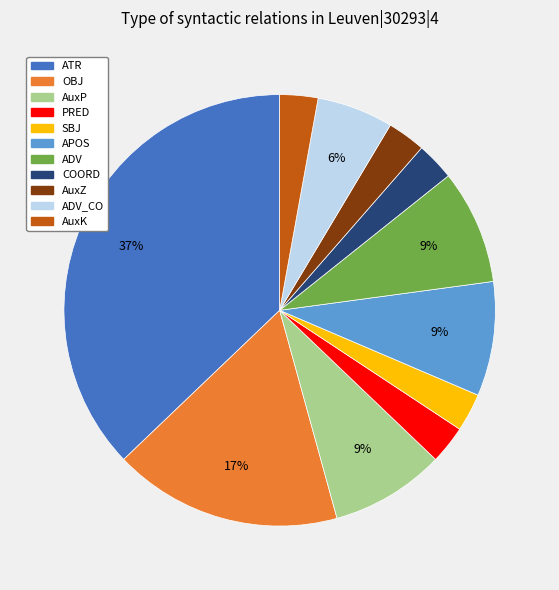

How many segments does this pie chart have?

11